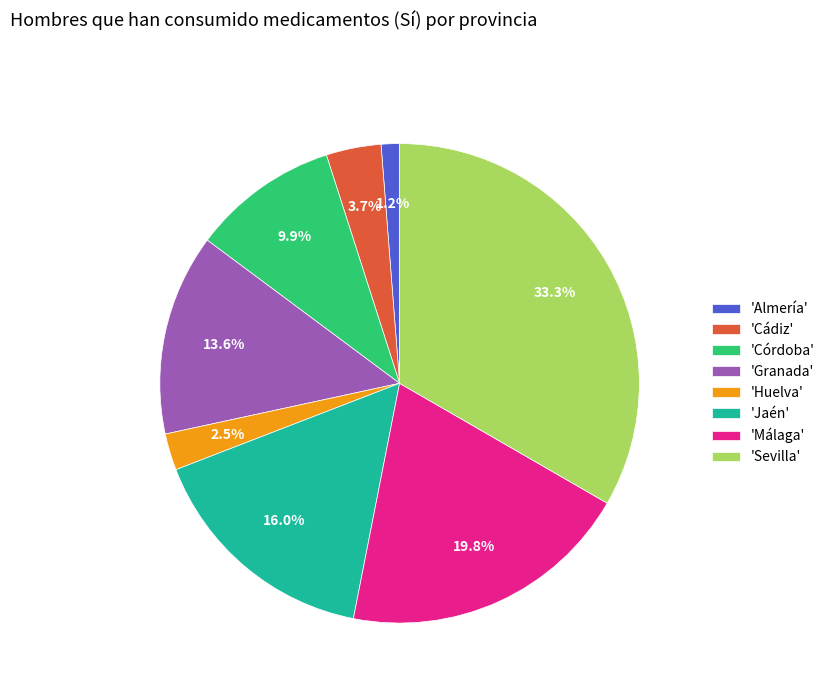

How many segments does this pie chart have?

8